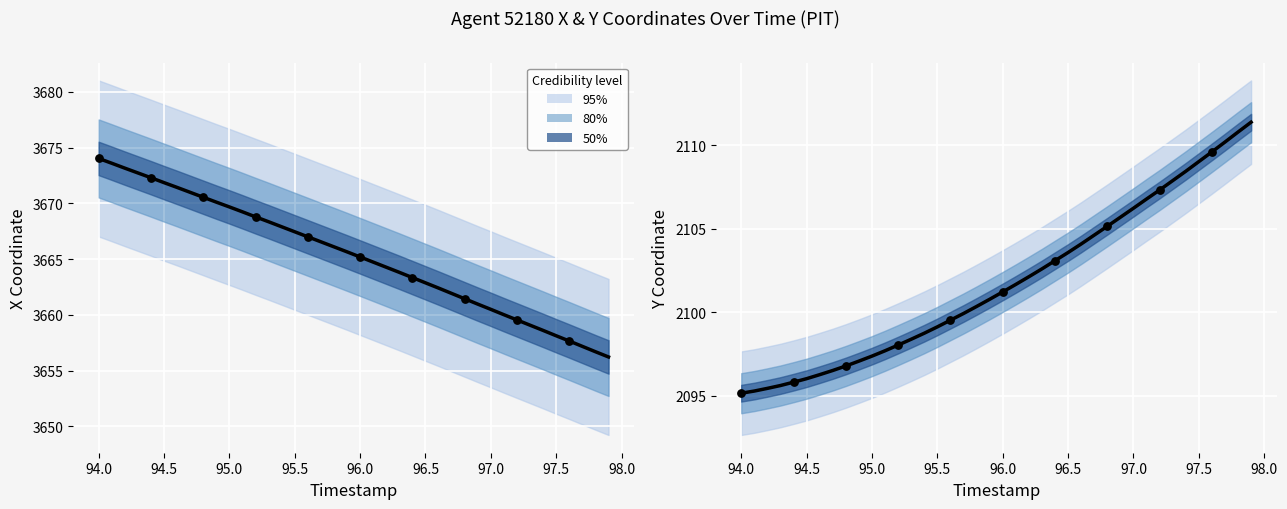

Which series has the largest total across all categories?

X